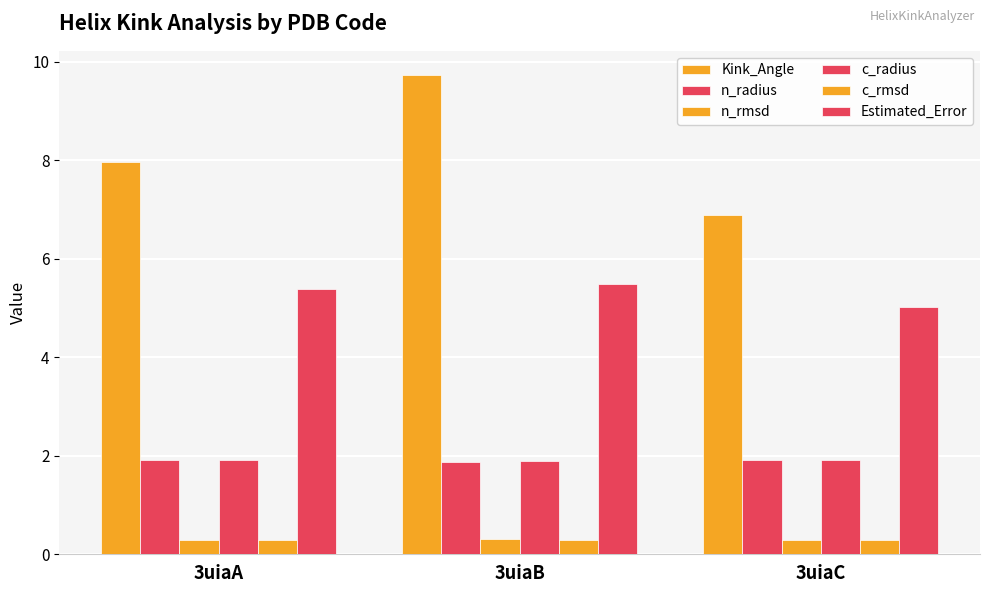

How many bars are there in total?

18